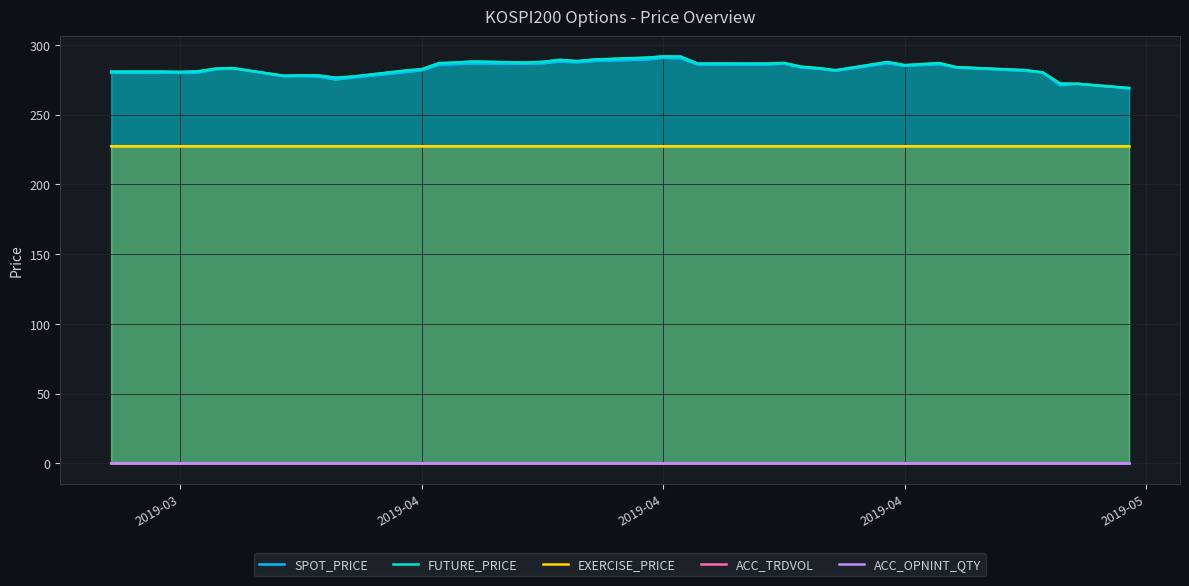

Is it true that SPOT_PRICE equals 164.3 at 2019-04?

False